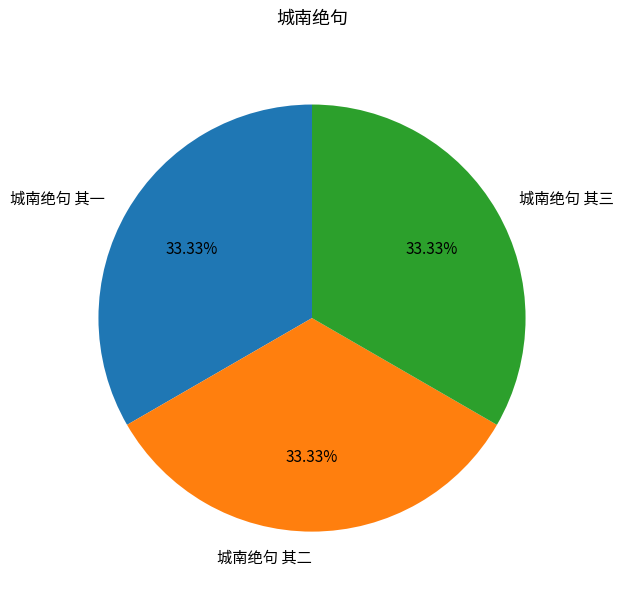

To the nearest percent, what percentage of the pie is 城南绝句 其一?

33%